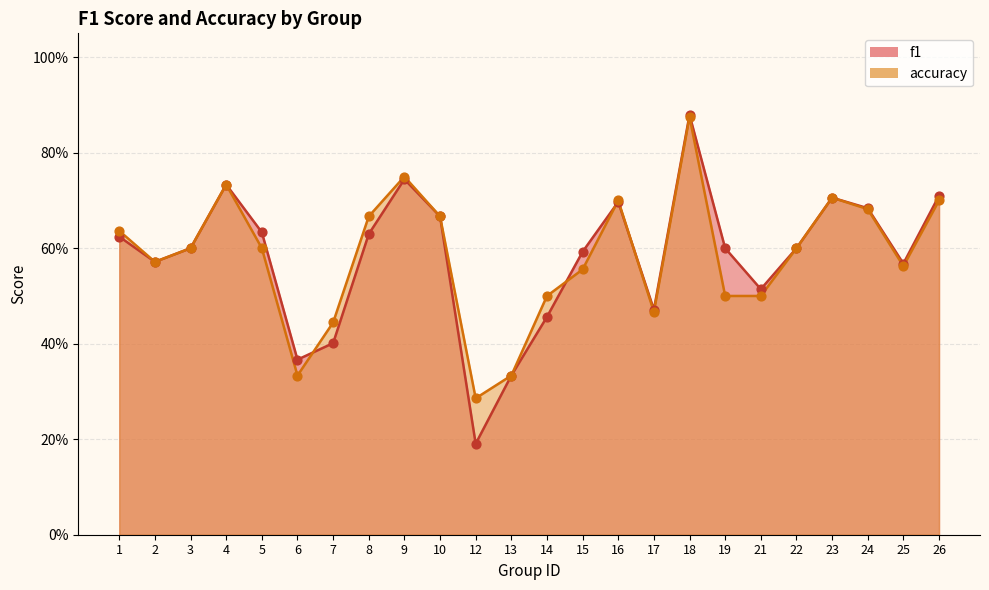

What is the total value across all series at 13?

0.7